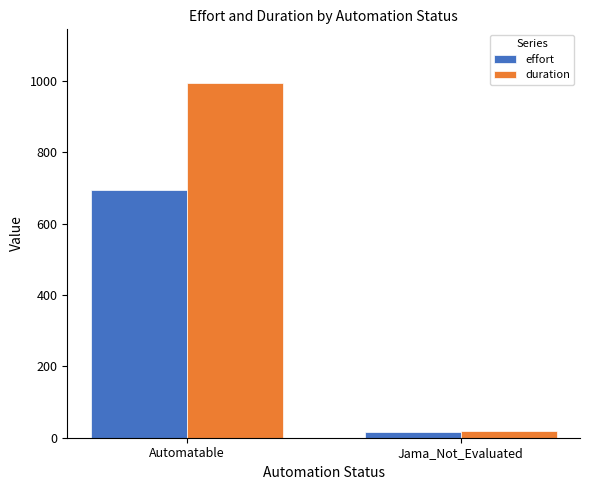

How many data points in duration are less than 995?

1